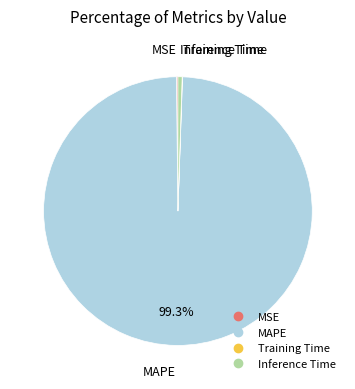

What is the largest slice in the pie chart?

MAPE